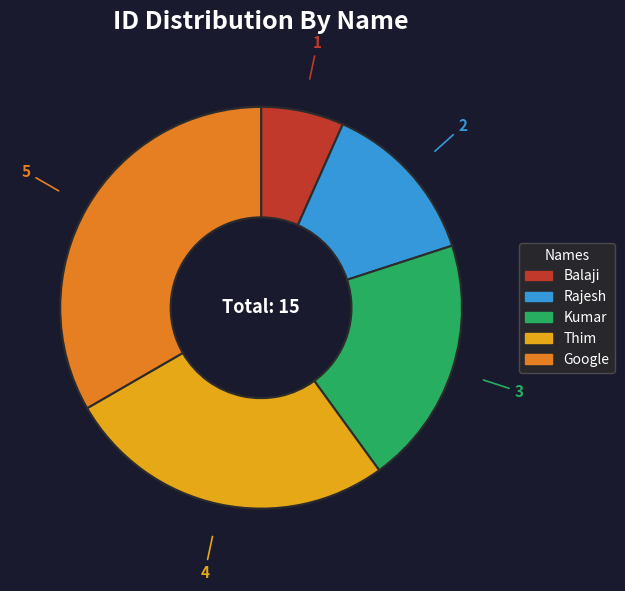

Is the sum of Kumar and Rajesh greater than half?

No